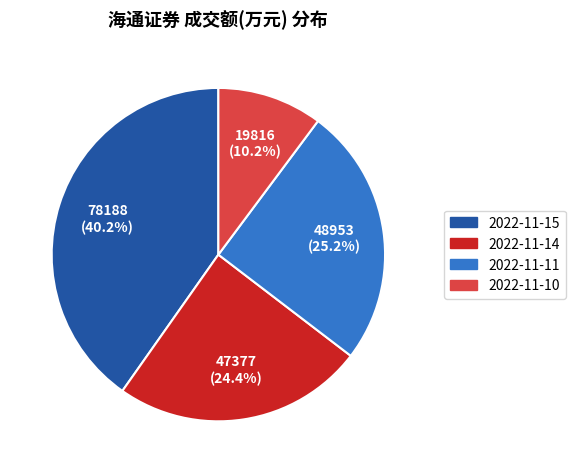

True or false: 2022-11-10 accounts for 10% of the total.

True